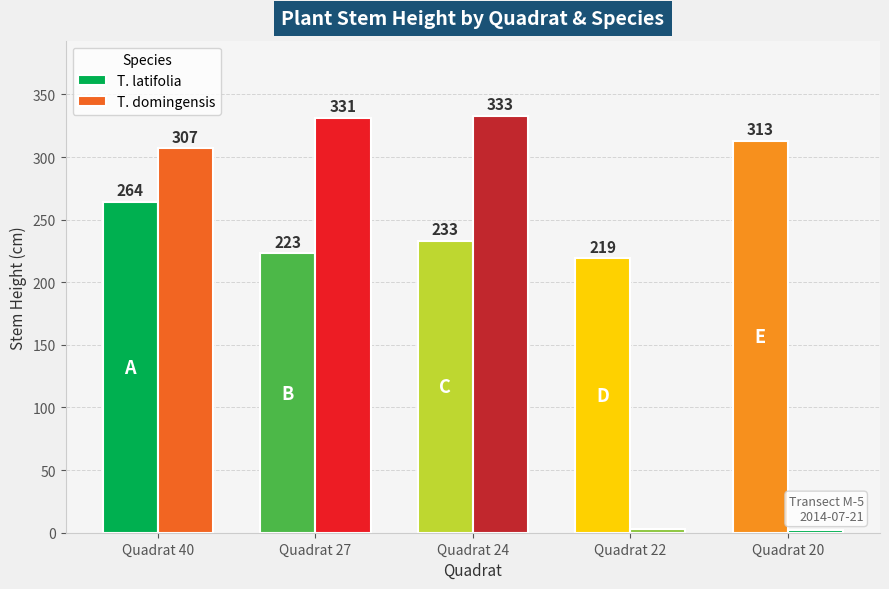

What is the value of the T. domingensis bar at the 3rd from the left?

333